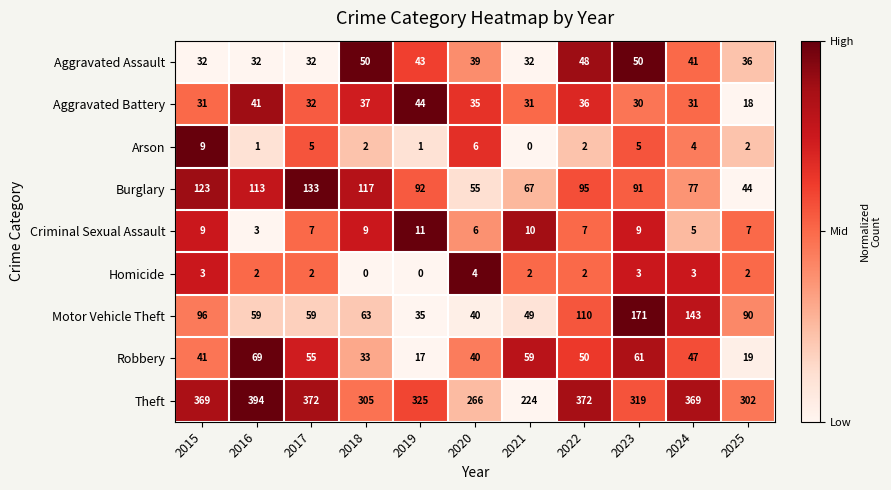

Is the value of Homicide at 2019 greater than the value of Theft at 2019?

No